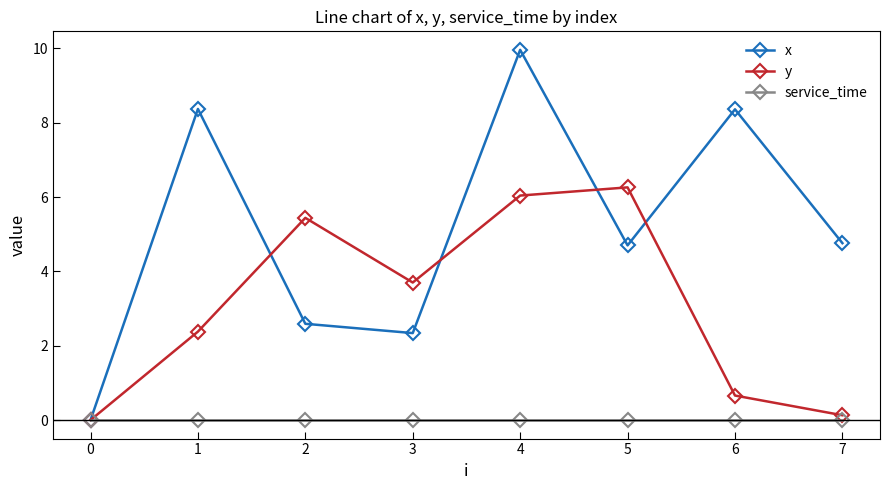

True or false: x has a value of 1.5 at 3.

False